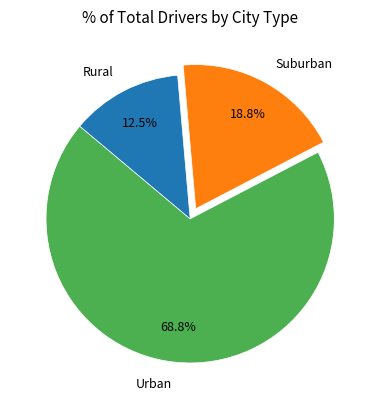

Rank the categories by value from highest to lowest.

Urban, Suburban, Rural